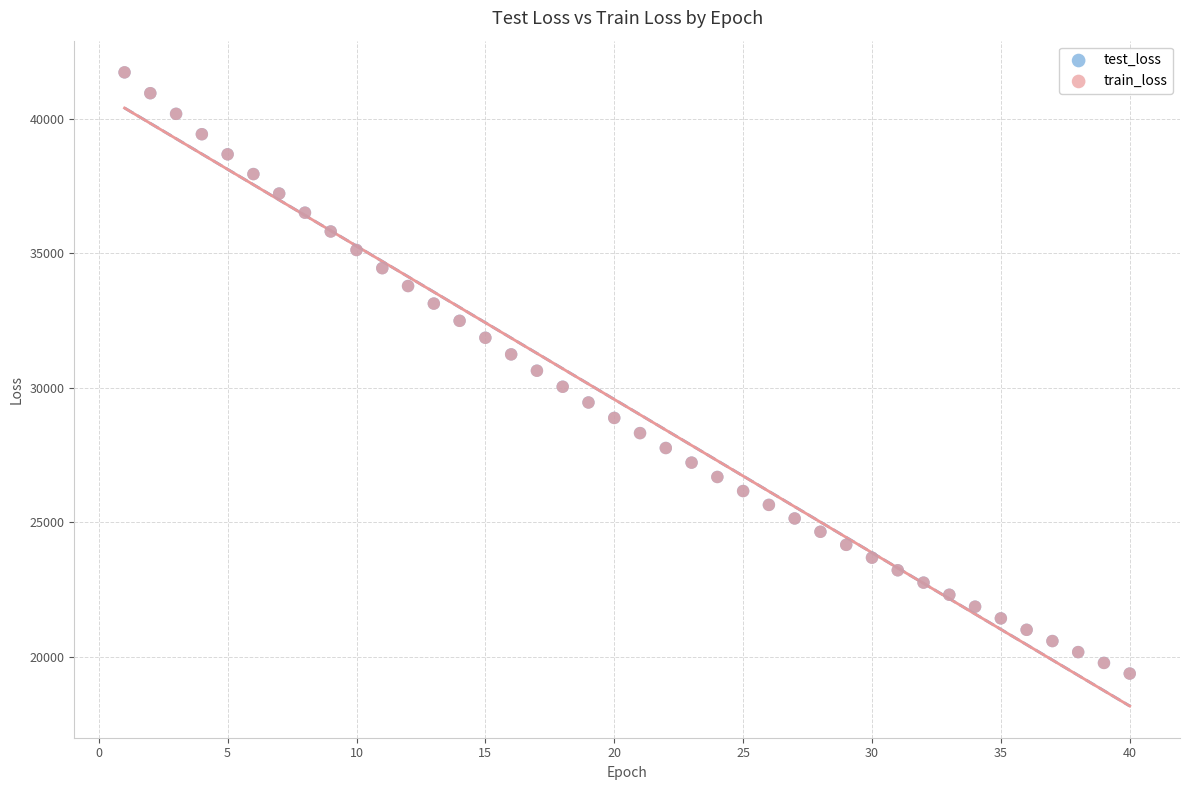

What are all the series names shown in the legend?

test_loss, train_loss